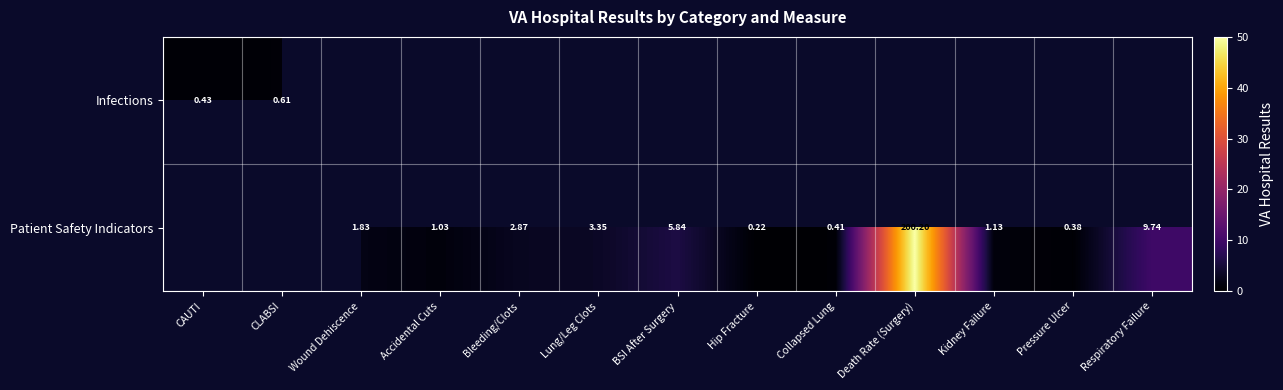

Between CLABSI and Lung/Leg Clots, which is larger?

Lung/Leg Clots